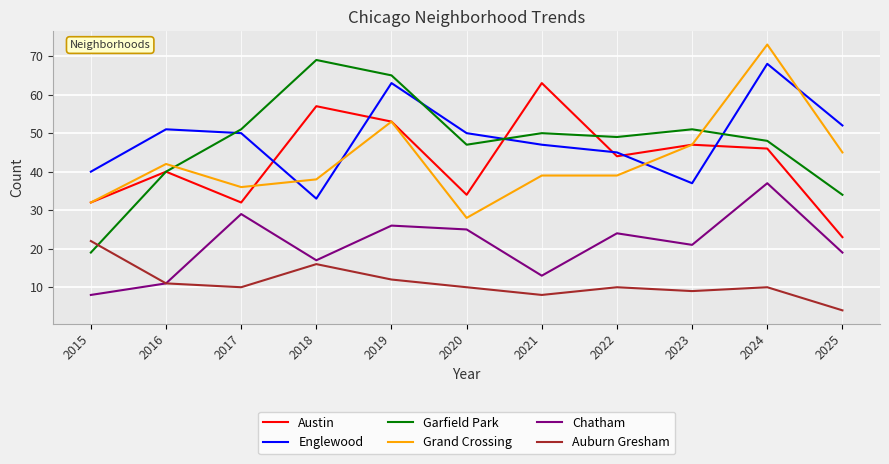

What is the total value across all series at 2023?

212